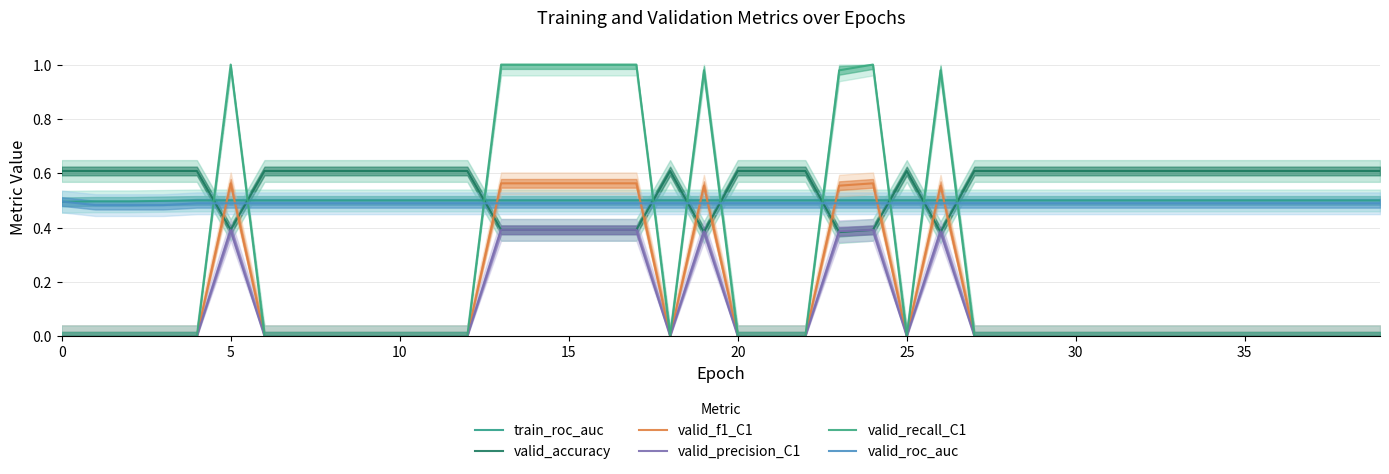

Reading left to right, extract all data points from this chart.

train_roc_auc: 0.5	0.5	0.5	0.5	0.5	0.5	0.5	0.5	0.5	0.5	0.5	0.5	0.5	0.5	0.5	0.5	0.5	0.5	0.5	0.5	0.5	0.5	0.5	0.5	0.5	0.5	0.5	0.5	0.5	0.5	0.5	0.5	0.5	0.5	0.5	0.5	0.5	0.5	0.5	0.5
valid_accuracy: 0.6	0.6	0.6	0.6	0.6	0.4	0.6	0.6	0.6	0.6	0.6	0.6	0.6	0.4	0.4	0.4	0.4	0.4	0.6	0.4	0.6	0.6	0.6	0.4	0.4	0.6	0.4	0.6	0.6	0.6	0.6	0.6	0.6	0.6	0.6	0.6	0.6	0.6	0.6	0.6
valid_f1_C1: 0.0	0.0	0.0	0.0	0.0	0.6	0.0	0.0	0.0	0.0	0.0	0.0	0.0	0.6	0.6	0.6	0.6	0.6	0.0	0.6	0.0	0.0	0.0	0.6	0.6	0.0	0.6	0.0	0.0	0.0	0.0	0.0	0.0	0.0	0.0	0.0	0.0	0.0	0.0	0.0
valid_precision_C1: 0.0	0.0	0.0	0.0	0.0	0.4	0.0	0.0	0.0	0.0	0.0	0.0	0.0	0.4	0.4	0.4	0.4	0.4	0.0	0.4	0.0	0.0	0.0	0.4	0.4	0.0	0.4	0.0	0.0	0.0	0.0	0.0	0.0	0.0	0.0	0.0	0.0	0.0	0.0	0.0
valid_recall_C1: 0.0	0.0	0.0	0.0	0.0	1.0	0.0	0.0	0.0	0.0	0.0	0.0	0.0	1.0	1.0	1.0	1.0	1.0	0.0	1.0	0.0	0.0	0.0	1.0	1.0	0.0	1.0	0.0	0.0	0.0	0.0	0.0	0.0	0.0	0.0	0.0	0.0	0.0	0.0	0.0
valid_roc_auc: 0.5	0.5	0.5	0.5	0.5	0.5	0.5	0.5	0.5	0.5	0.5	0.5	0.5	0.5	0.5	0.5	0.5	0.5	0.5	0.5	0.5	0.5	0.5	0.5	0.5	0.5	0.5	0.5	0.5	0.5	0.5	0.5	0.5	0.5	0.5	0.5	0.5	0.5	0.5	0.5